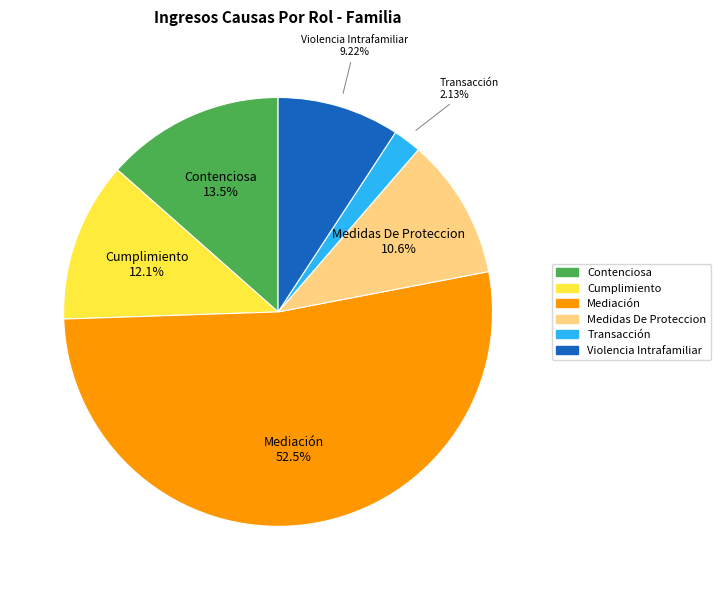

The Medidas De Proteccion slice represents 11% of the pie. True or false?

True